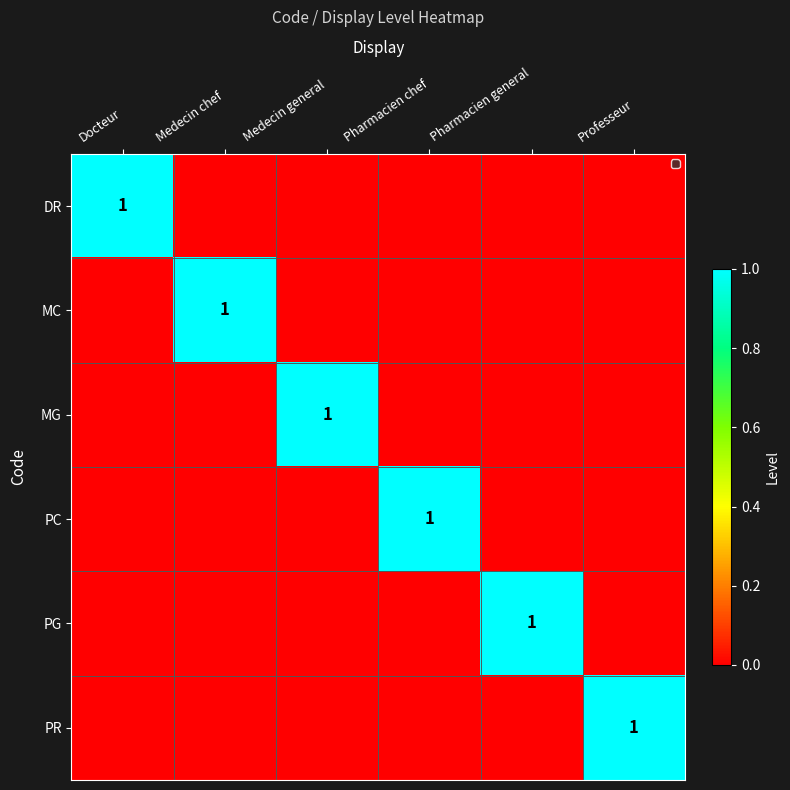

The value of PR at Professeur is 1. True or false?

True